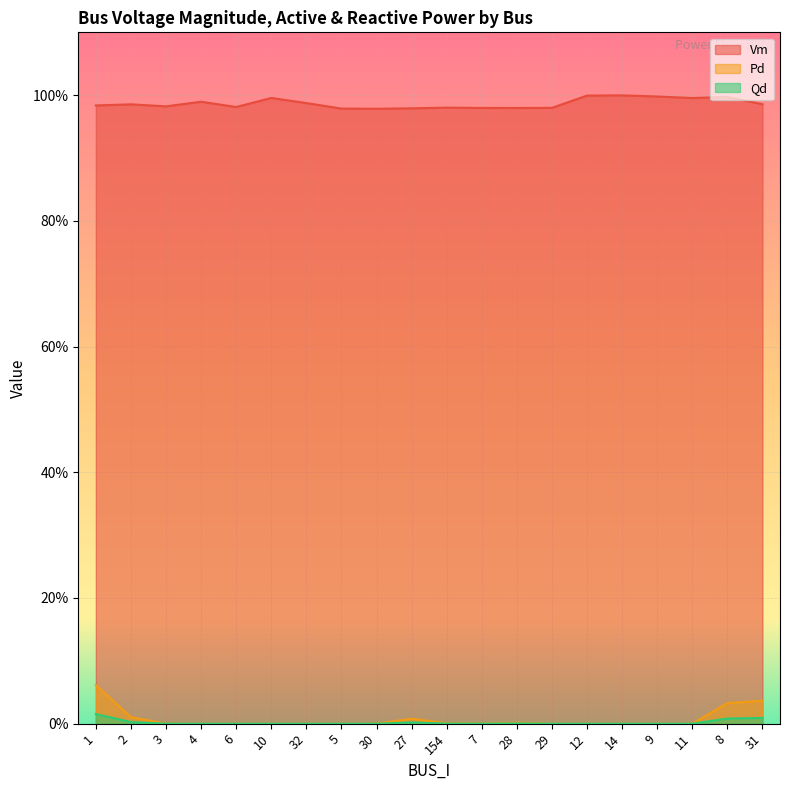

At which category is the sum across all series the highest?

1